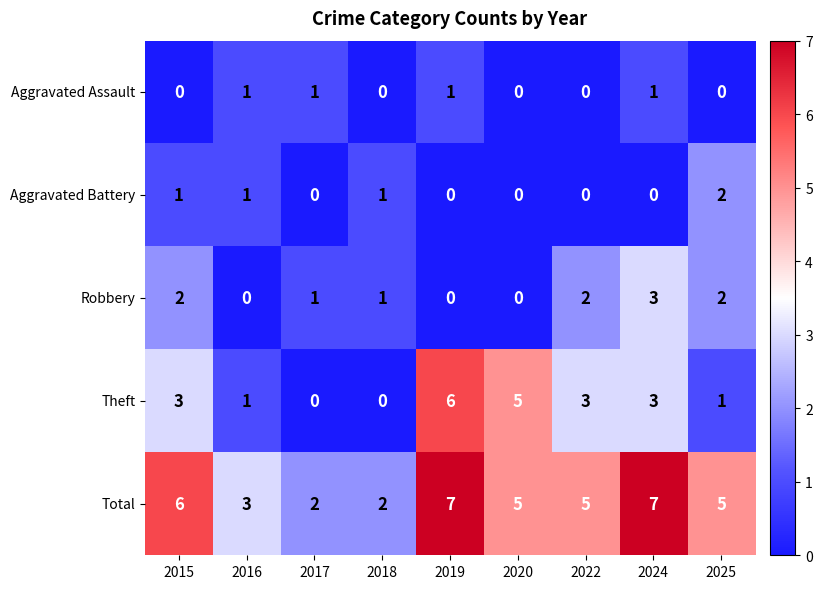

The Aggravated Assault series shows 0 at 2022. True or false?

True